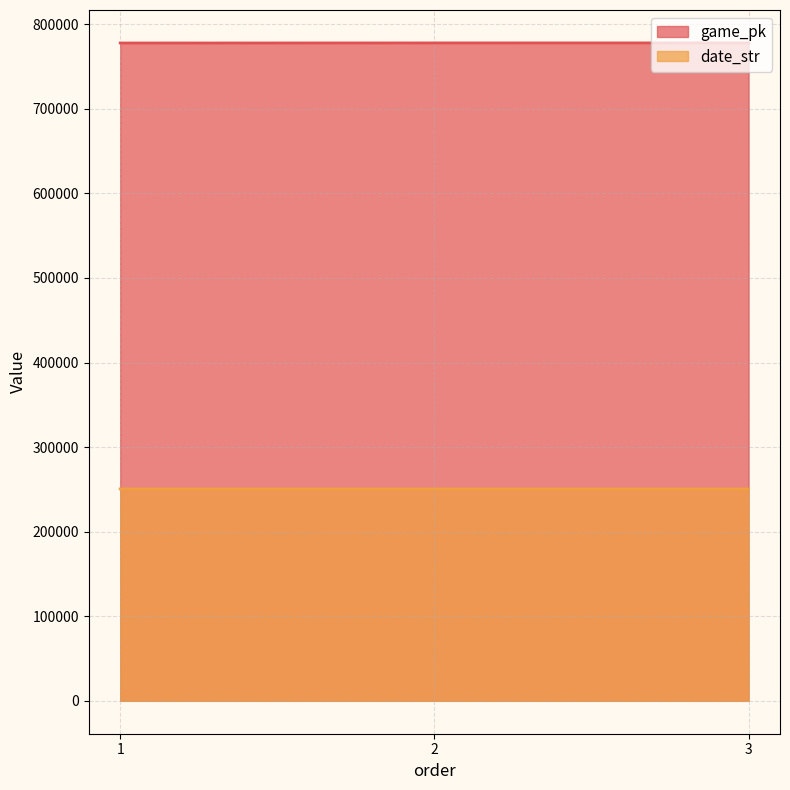

Reading left to right, transcribe all the data shown in this chart.

game_pk: 1=777762	2=777865	3=777883
date_str: 1=250526	2=250518	3=250517